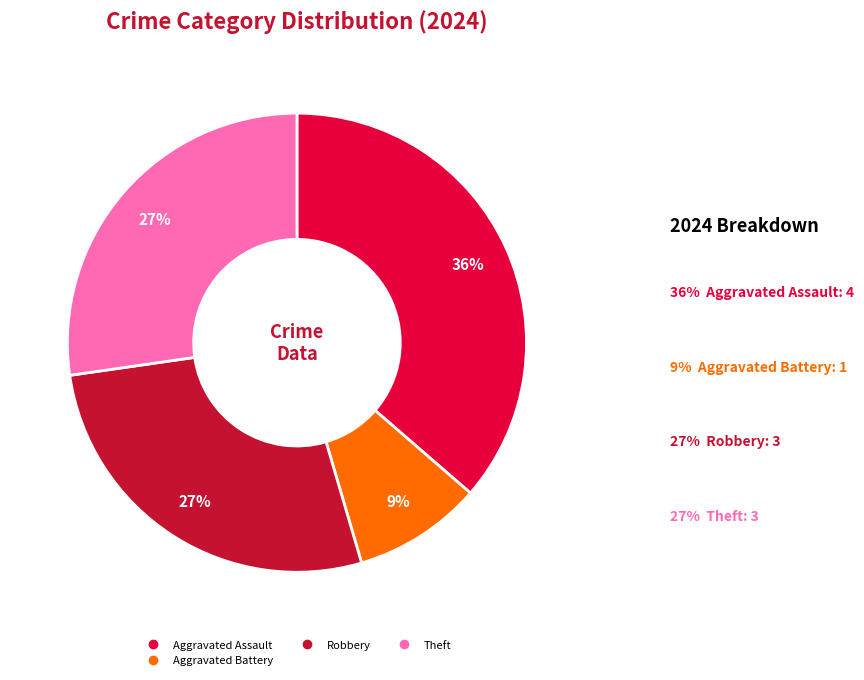

Does any single category account for the majority?

No